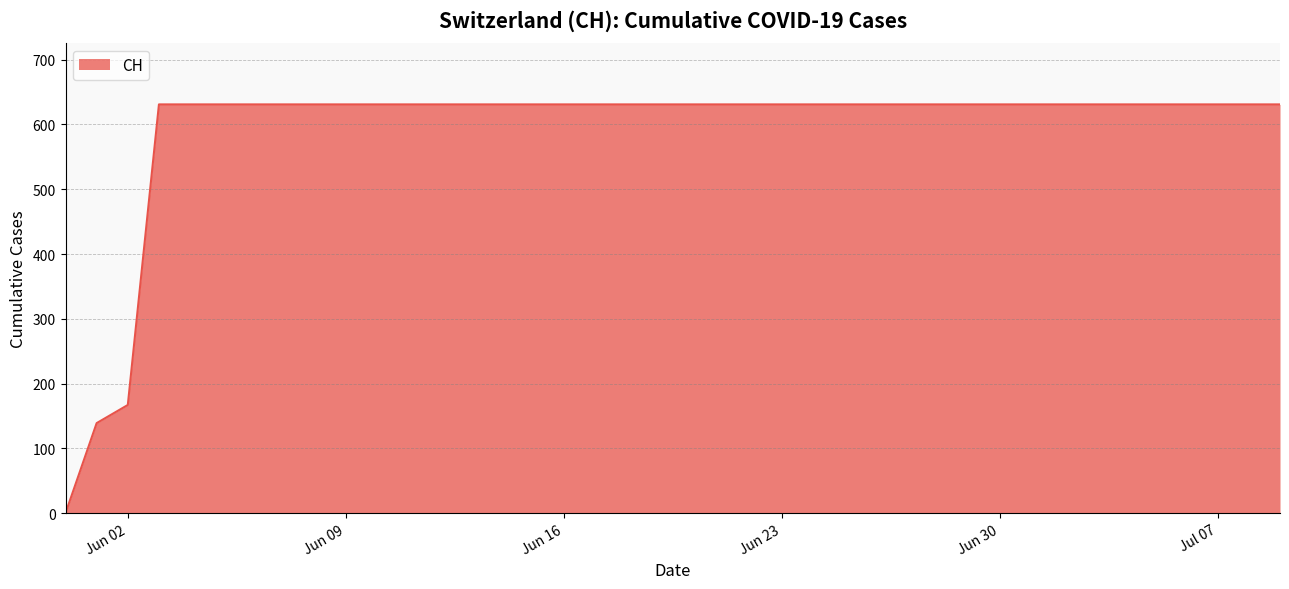

What is the difference between the maximum and minimum values?

631